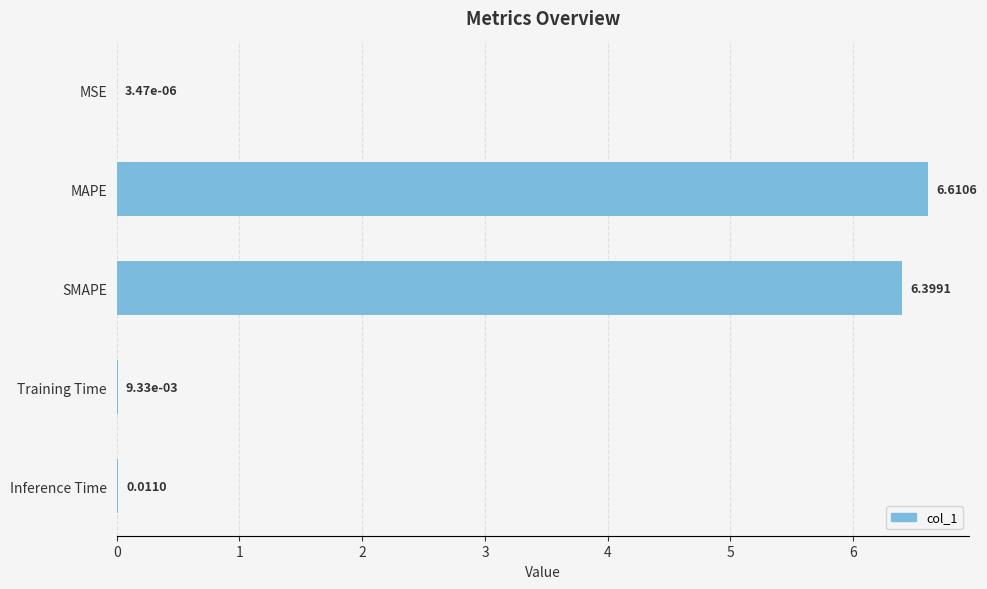

What is the change in value from MSE to MAPE?

+6.6